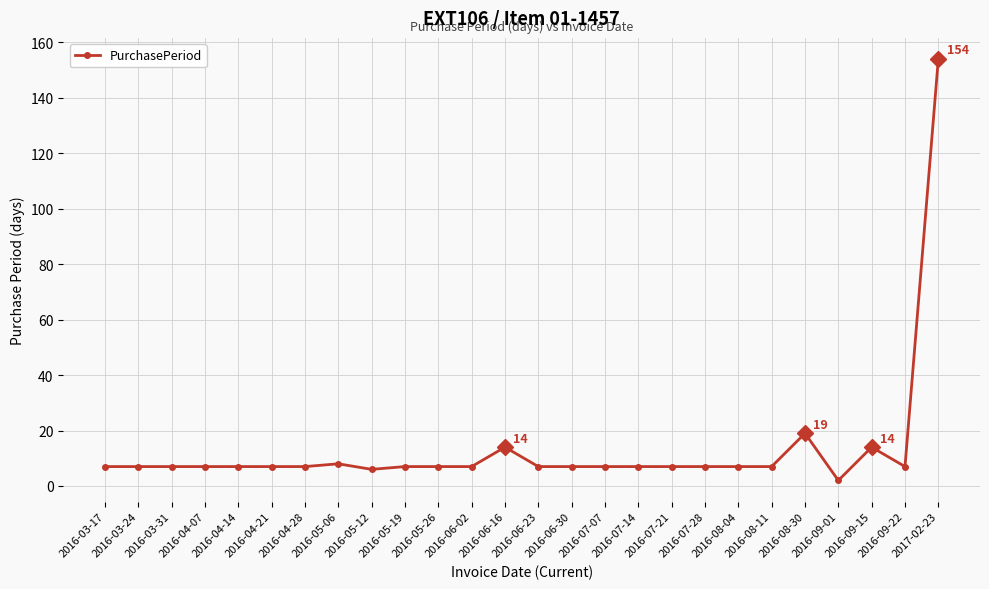

What is the ratio of the value at 2016-06-30 to the value at 2016-04-21?

1.0